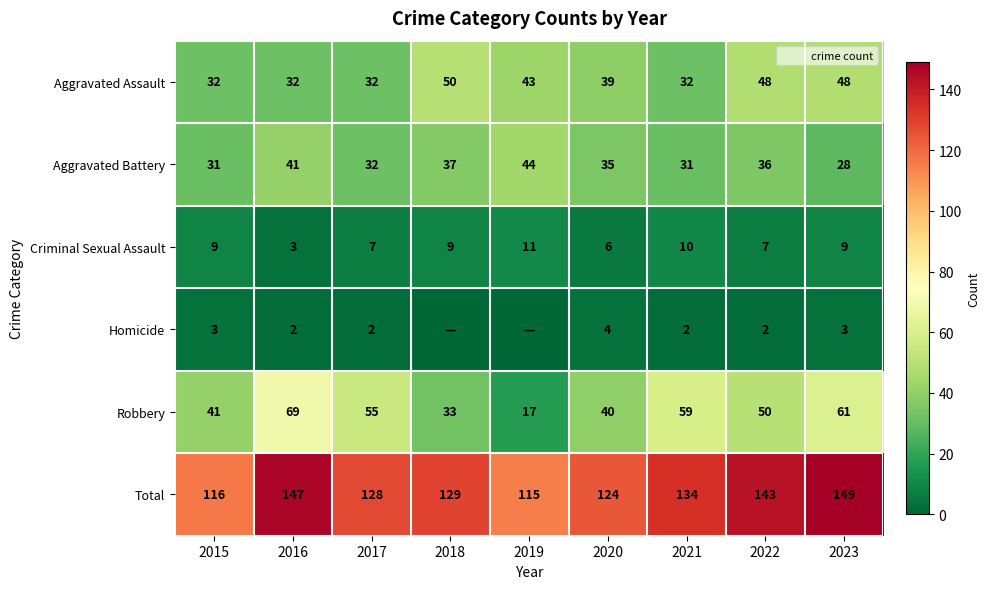

Which series changed the most between 2017 and 2018?

Robbery